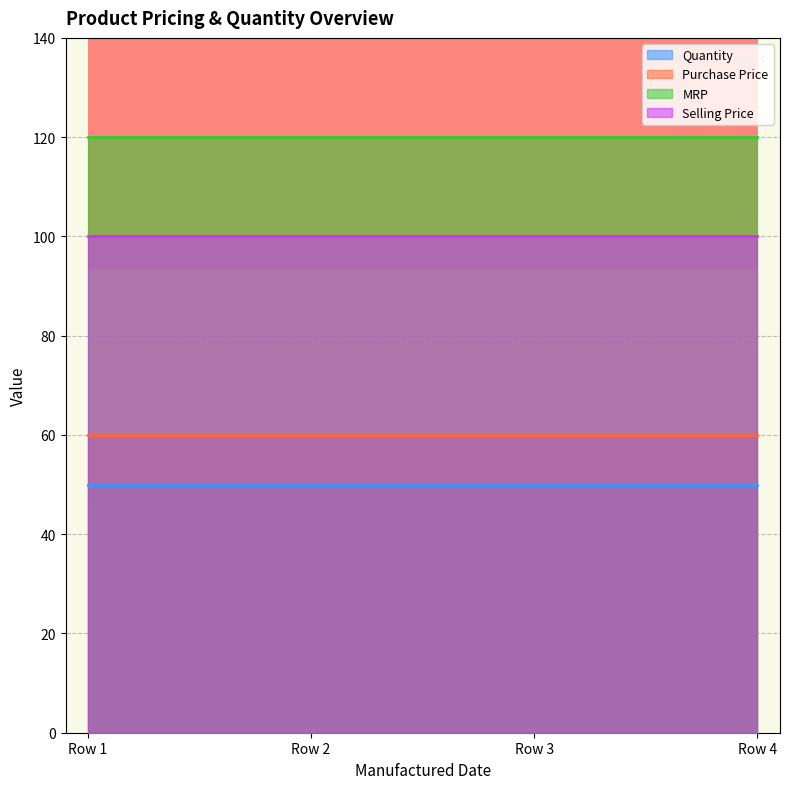

What is the sum of the Purchase Price values at 2025-01-01 and 2025-01-01?

120